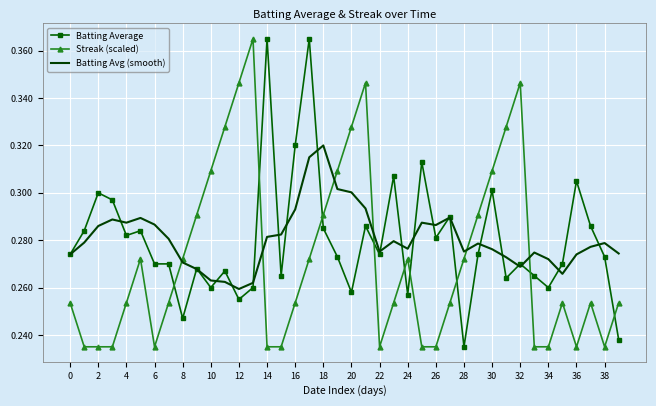

True or false: Batting Average and Streak (scaled) cross at least once.

True